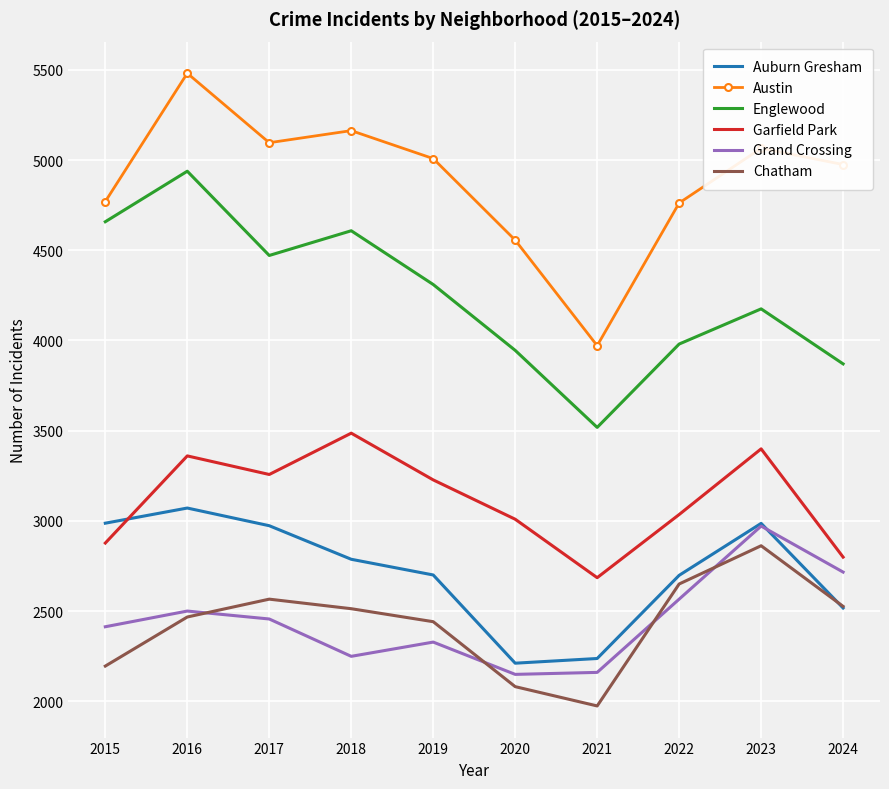

Which series has the largest total across all categories?

Austin